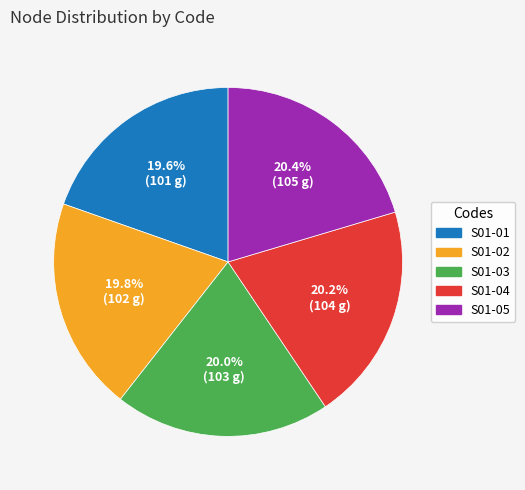

How many segments does this pie chart have?

5